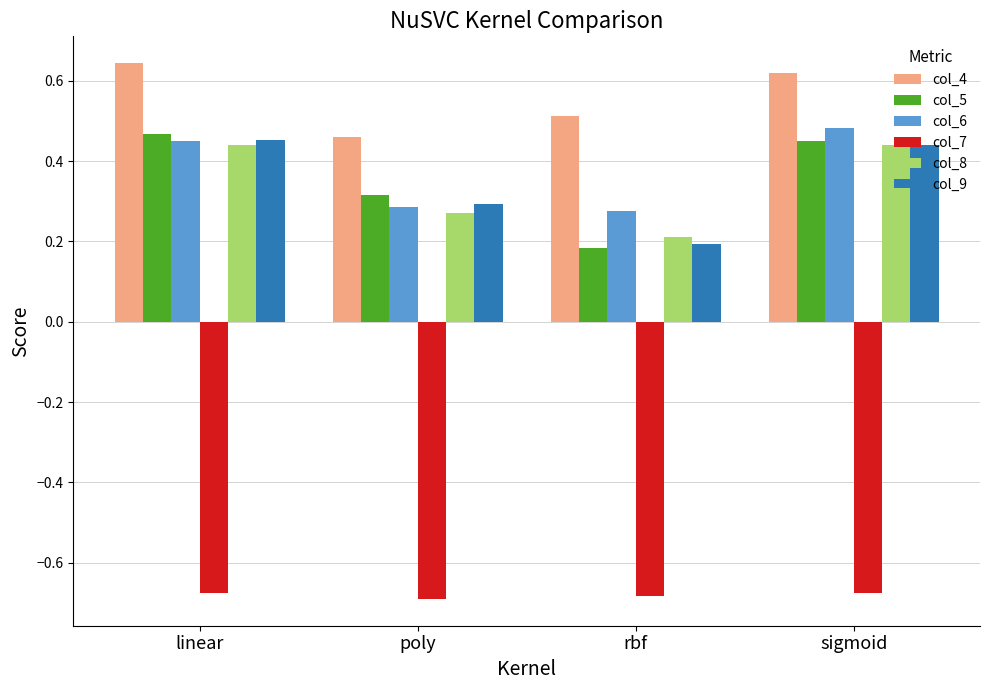

Which series has the largest total across all categories?

col_4